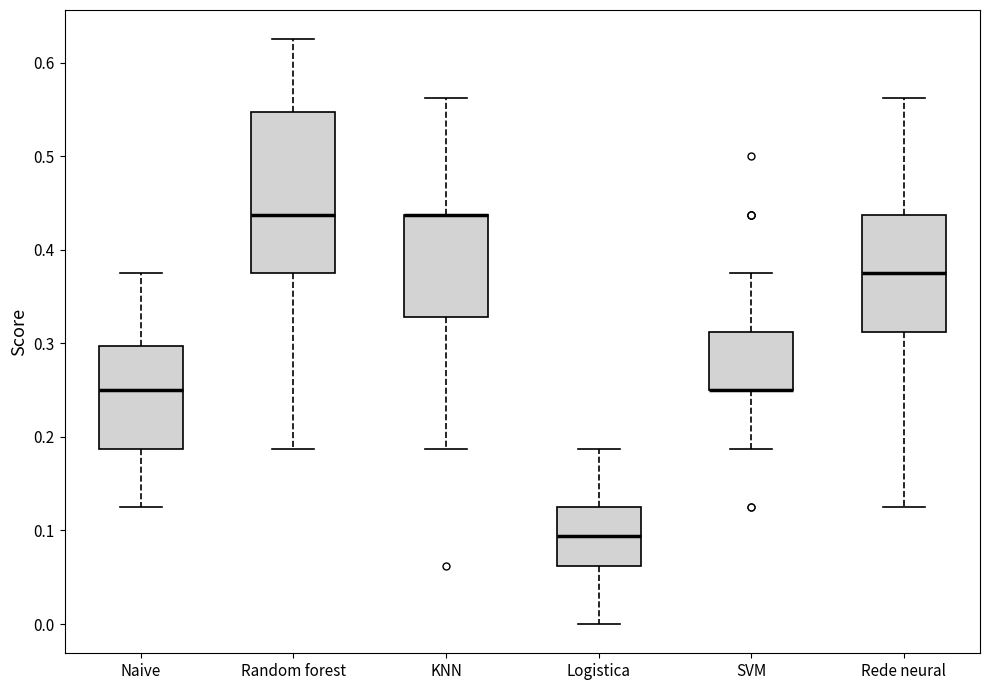

Where is the lower edge of the box for Logistica on the y-axis? The values are not printed on the chart, so give them approximately, as read against the axis.

0.06